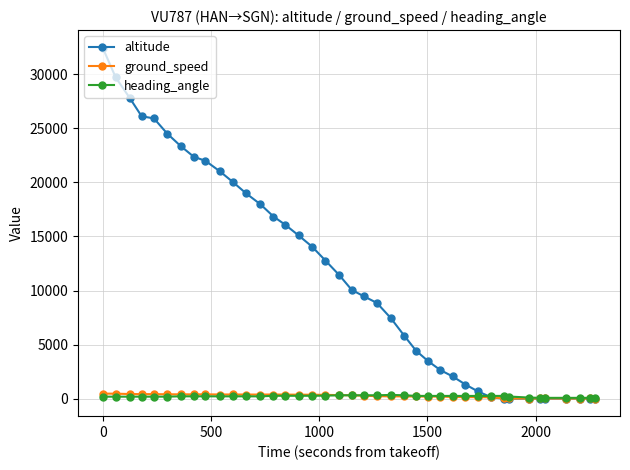

Which series has the largest range (max minus min)?

altitude